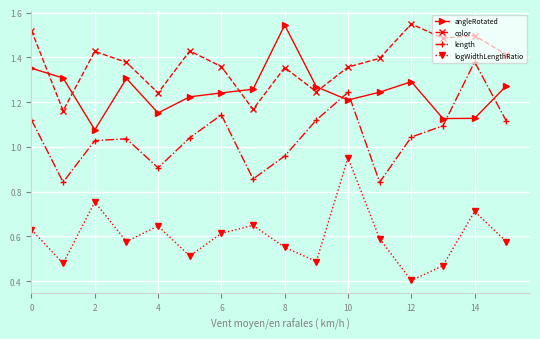

Which series has the largest total across all categories?

color